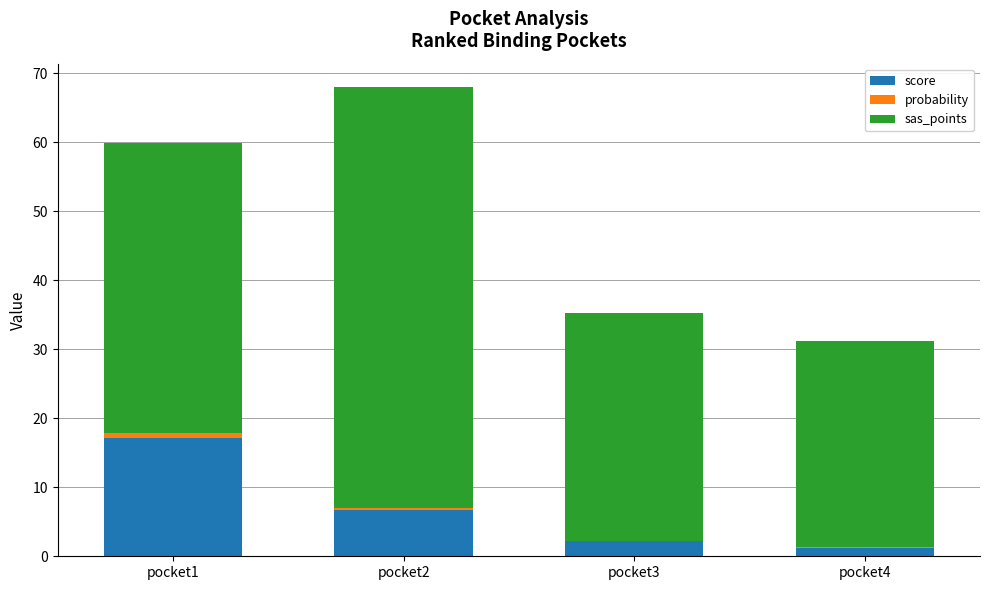

Are the bars grouped side by side (vs. stacked)?

No